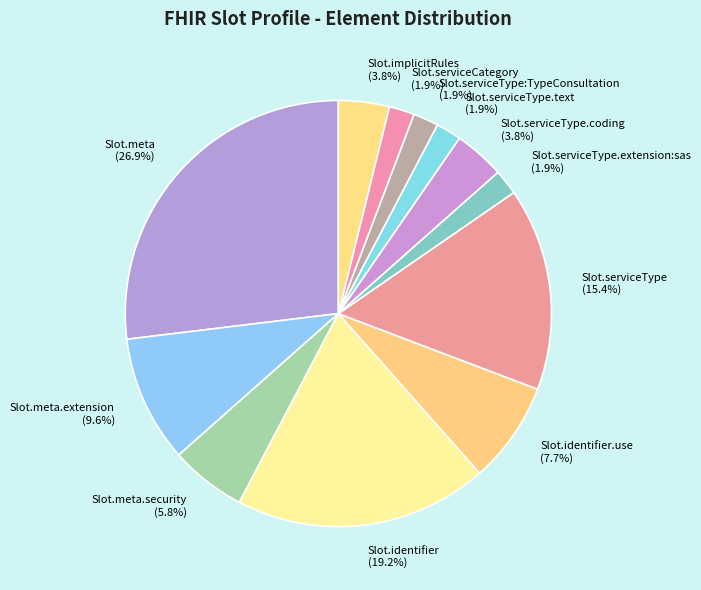

Which has a higher value, Slot.serviceType (15.4%) or Slot.serviceType:TypeConsultation (1.9%)?

Slot.serviceType (15.4%)